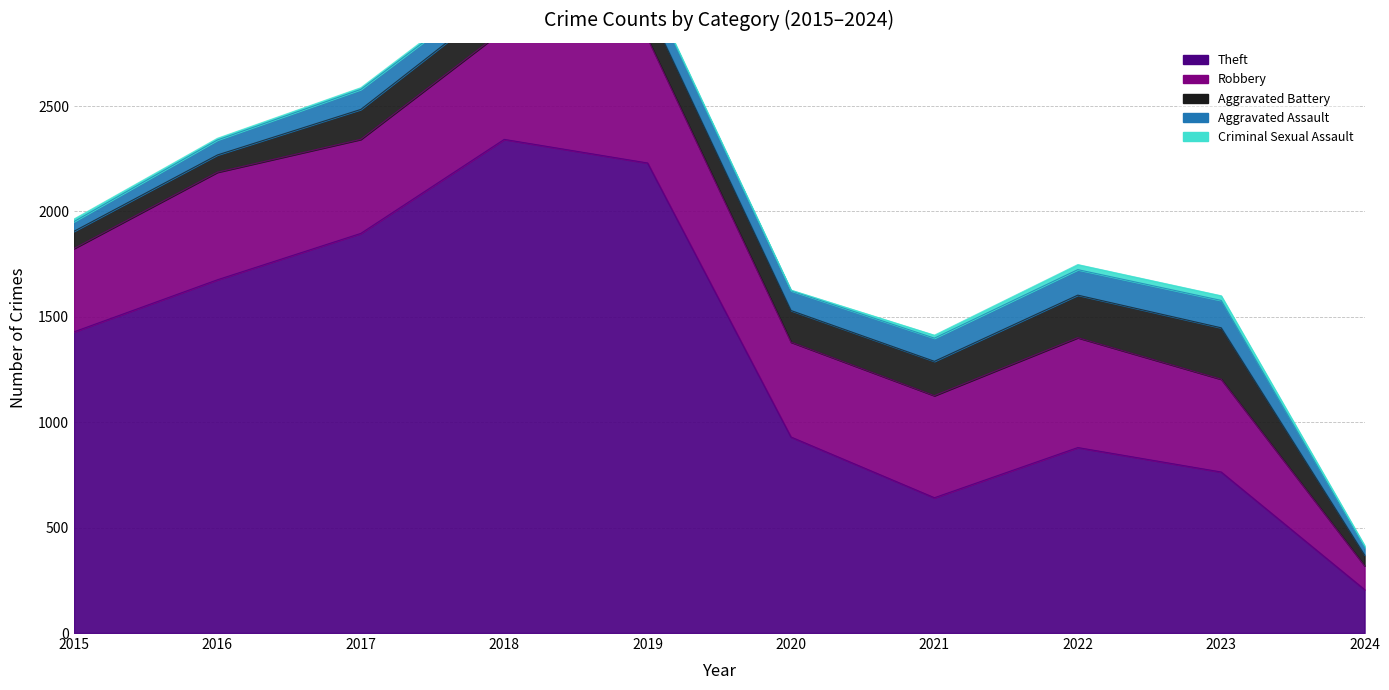

At which label does Theft first exceed 1429?

2016